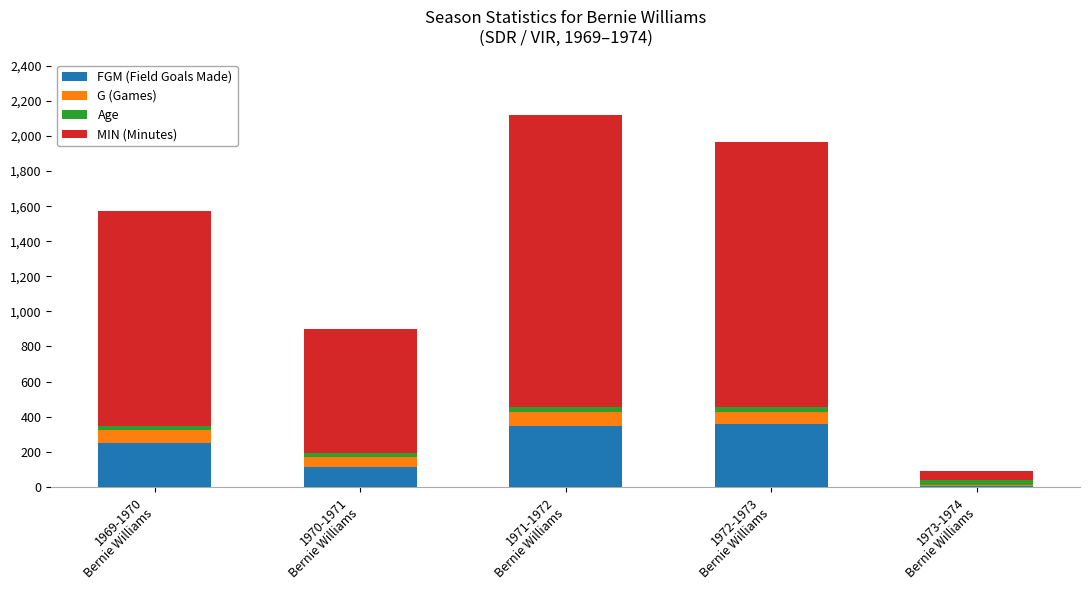

What are all the series names shown in the legend?

FGM (Field Goals Made), G (Games), Age, MIN (Minutes)